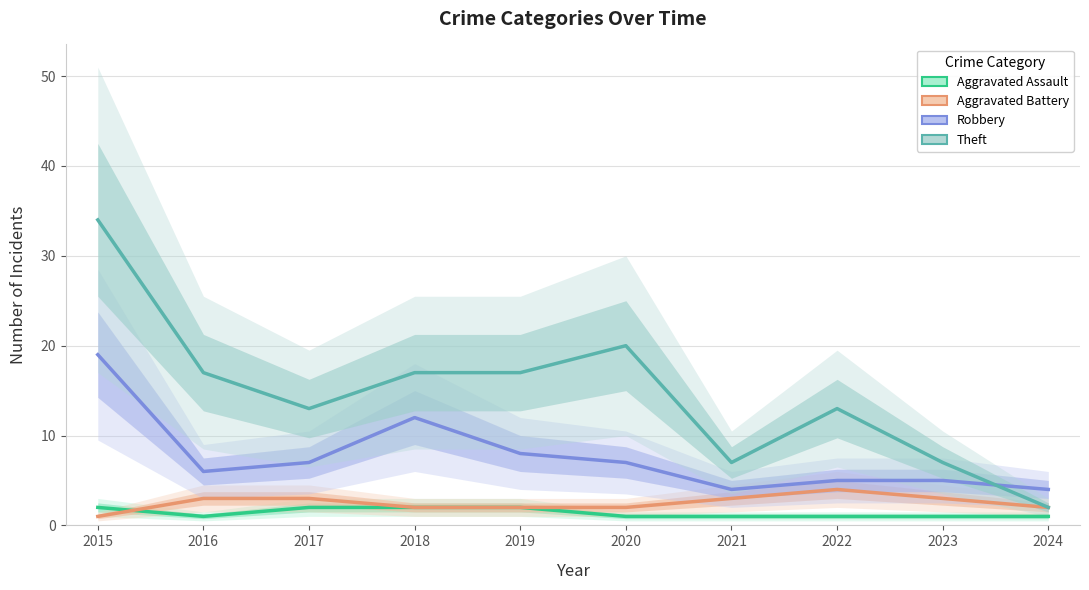

Between 2015 and 2016, which is larger?

2015